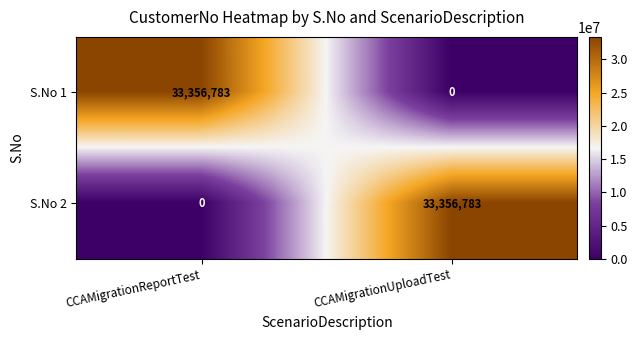

Rank the categories by S.No 1 value from lowest to highest.

CCAMigrationUploadTest, CCAMigrationReportTest